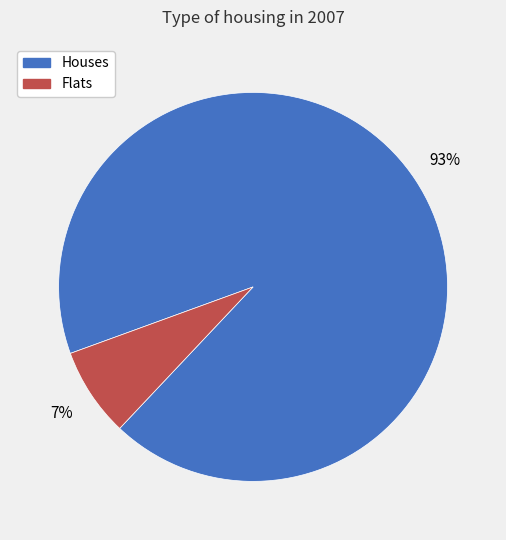

Is it true that Houses is 93% of the pie?

True